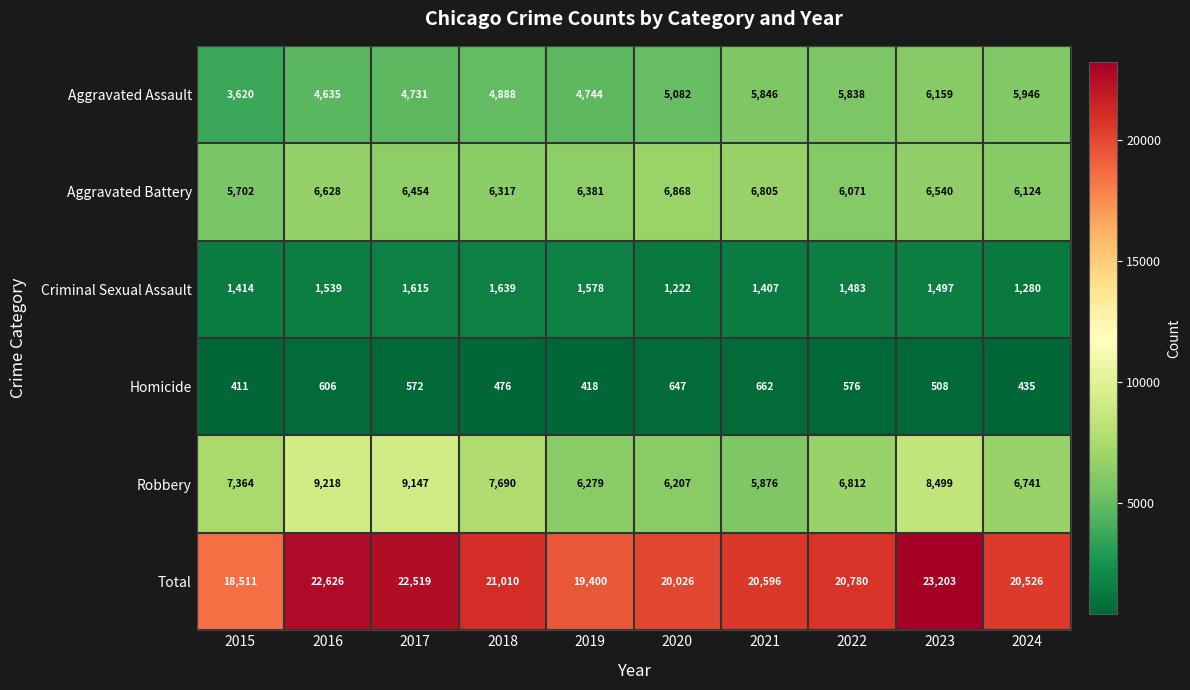

Which series has the largest range (max minus min)?

Total